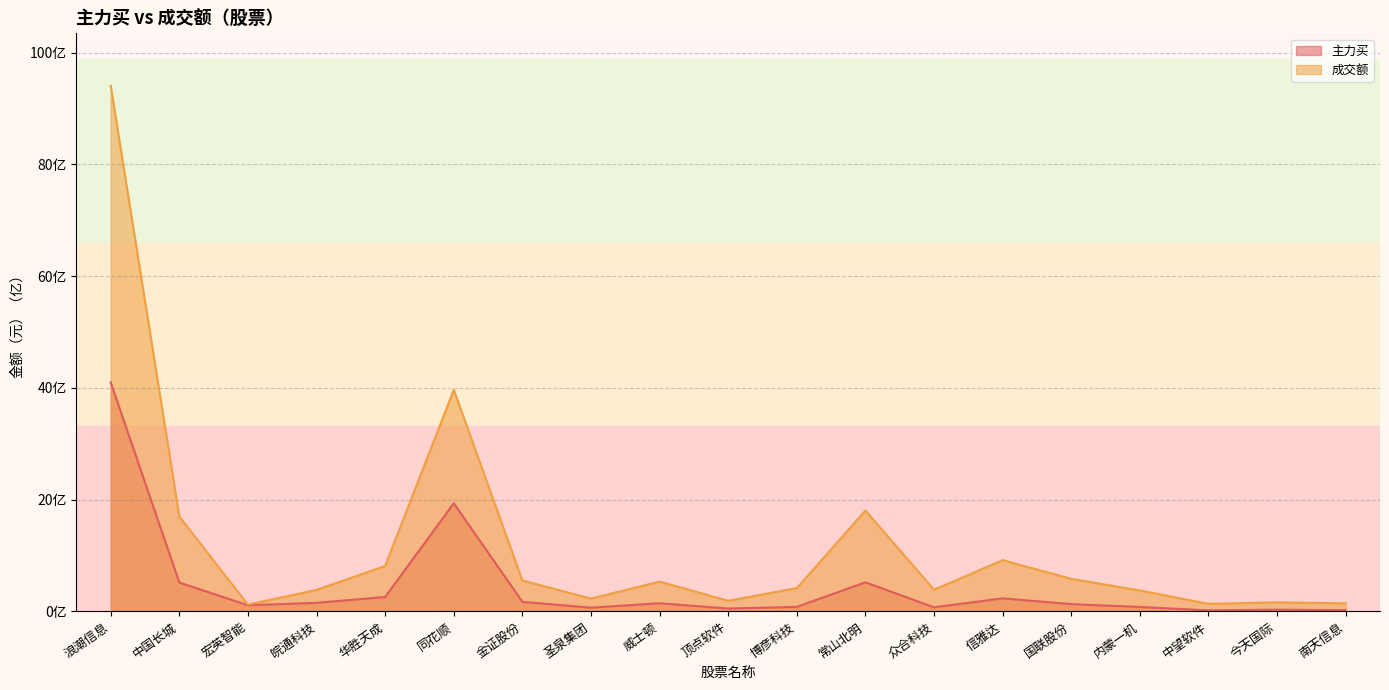

At which category does the chart reach its minimum across all series?

中望软件